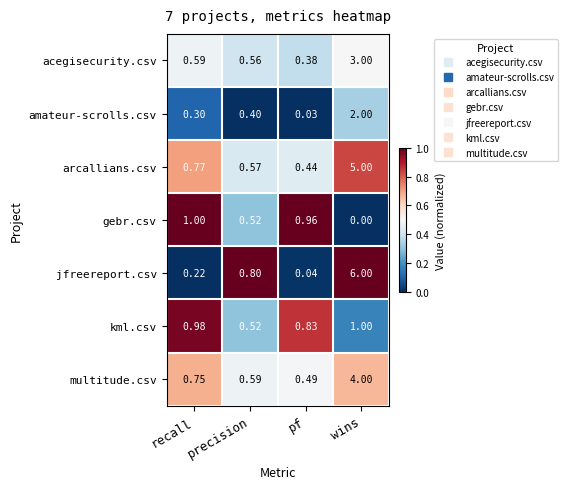

At which label does amateur-scrolls.csv reach its minimum?

pf